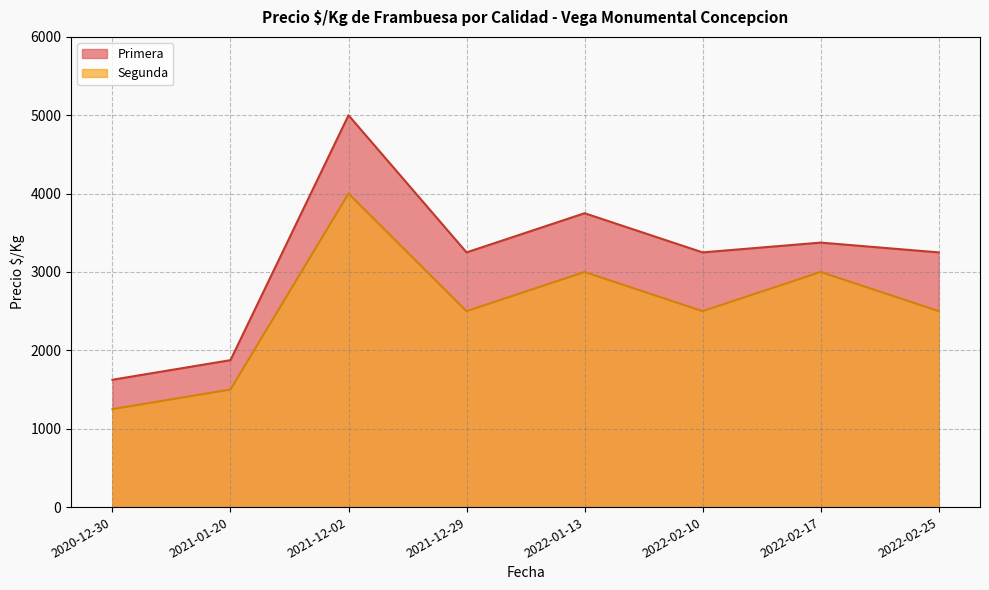

Reading left to right, transcribe all the data shown in this chart.

Primera: 1625	1875	5000	3250	3750	3250	3375	3250
Segunda: 1250	1500	4000	2500	3000	2500	3000	2500